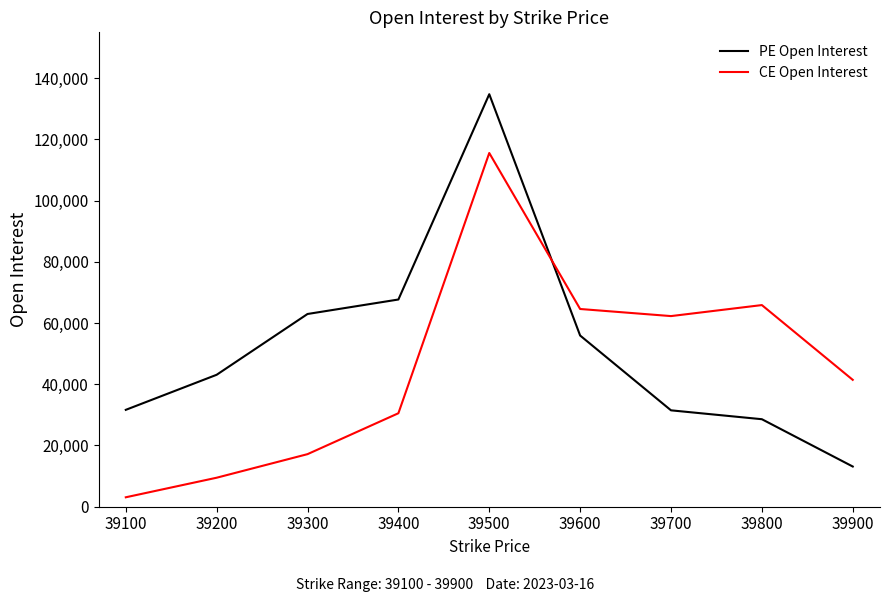

Is this an area chart (filled region under the line)?

No